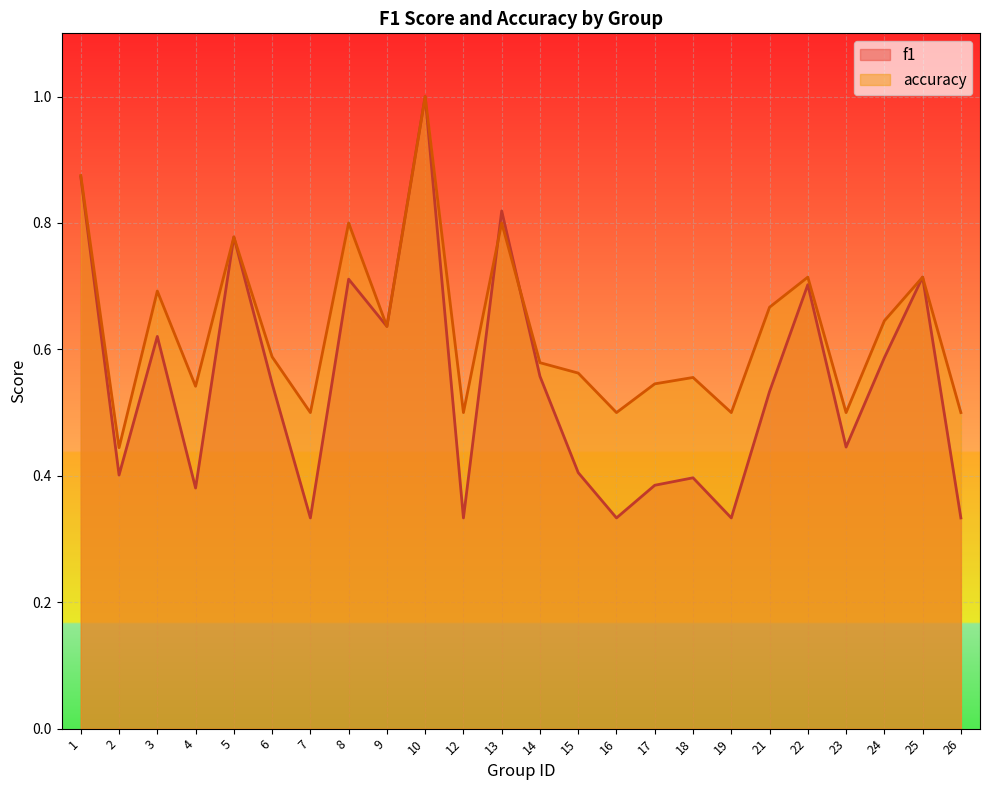

How many series are shown in this chart?

2